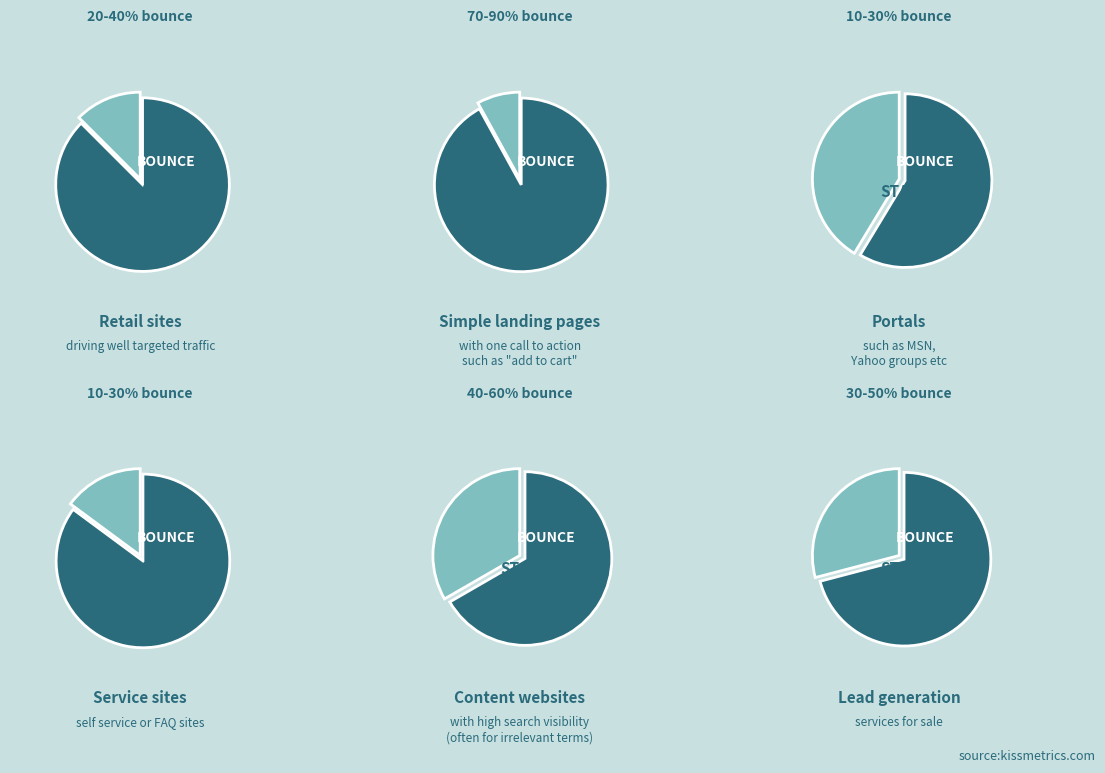

Is there a majority slice in this chart?

Yes